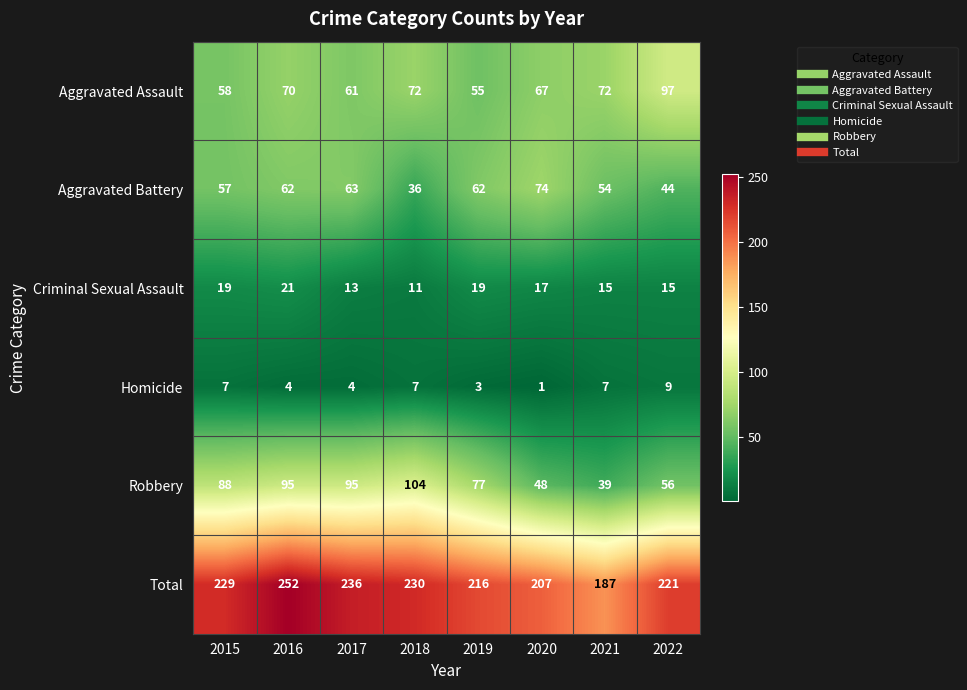

How many values in the Homicide series are below 7?

4